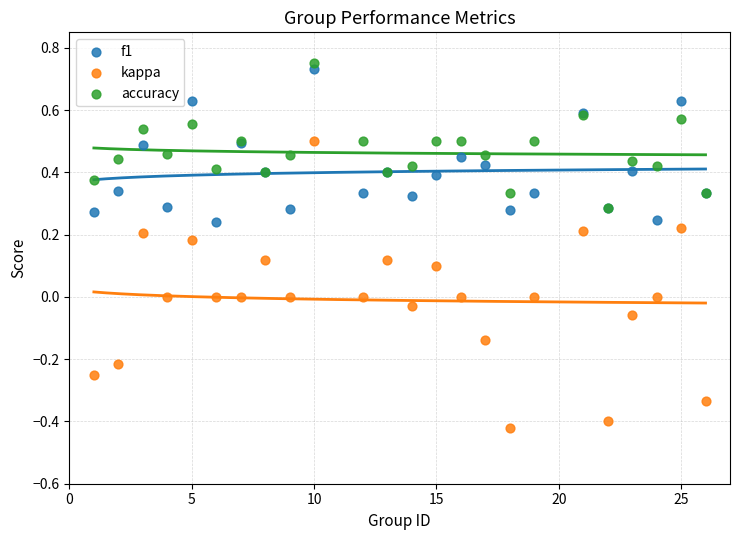

Which series reaches the minimum Y coordinate?

kappa